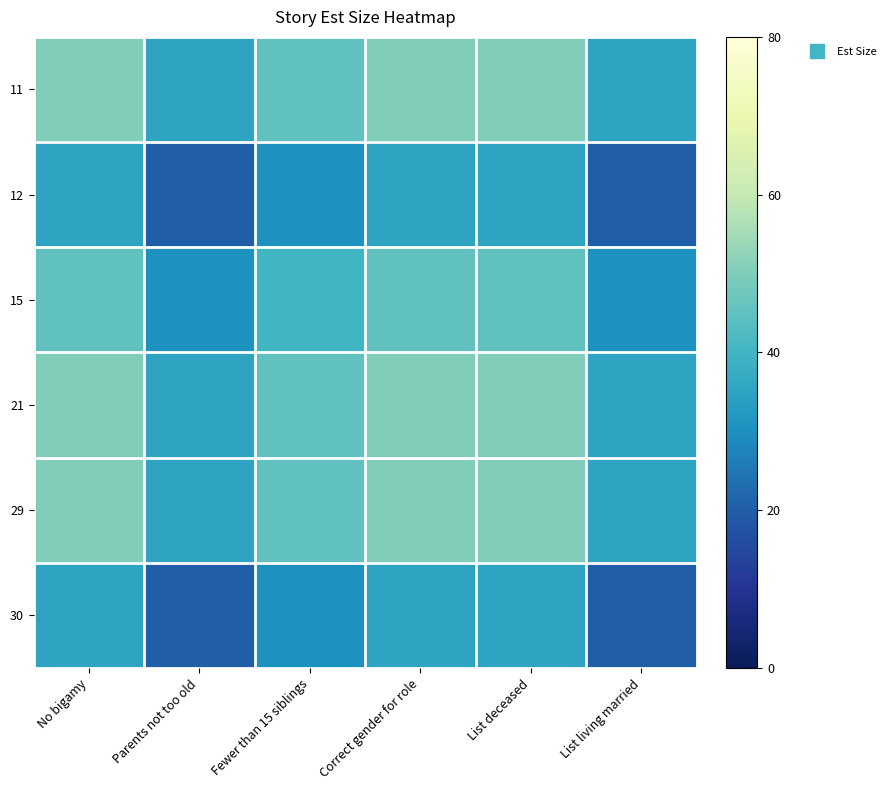

Count the number of categories in the chart.

6